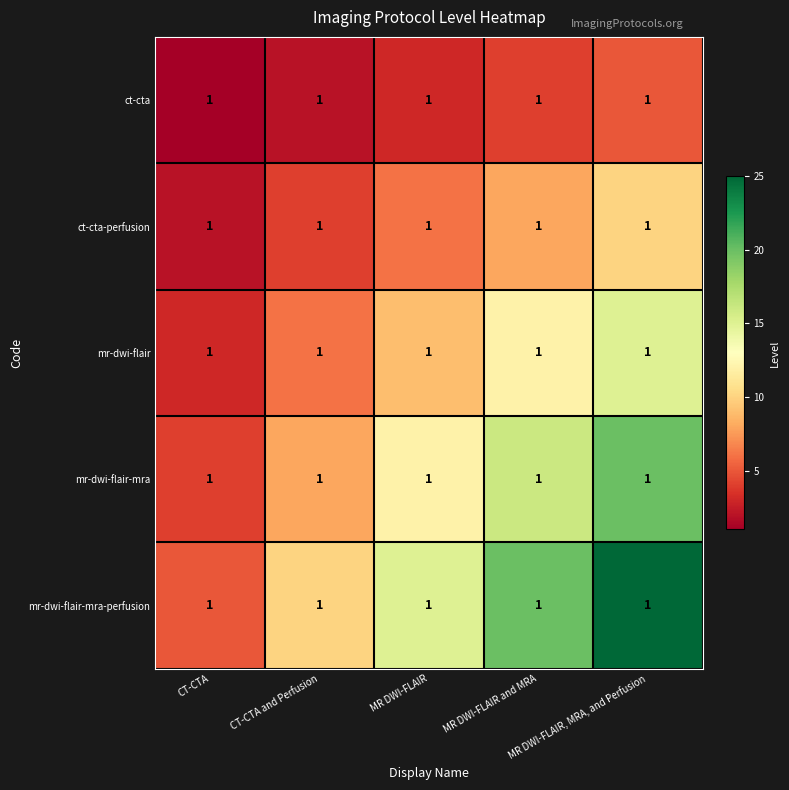

Rank the series by their average value, from highest to lowest.

mr-dwi-flair-mra-perfusion, mr-dwi-flair-mra, mr-dwi-flair, ct-cta-perfusion, ct-cta